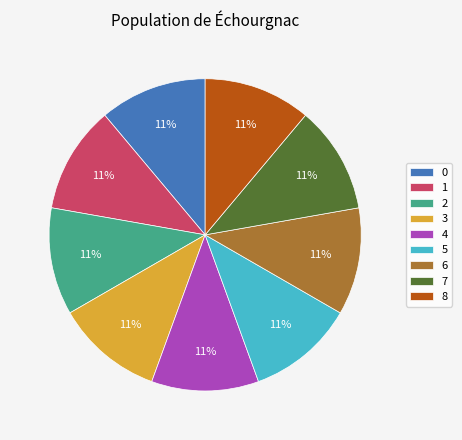

The 1 slice represents 11% of the pie. True or false?

True